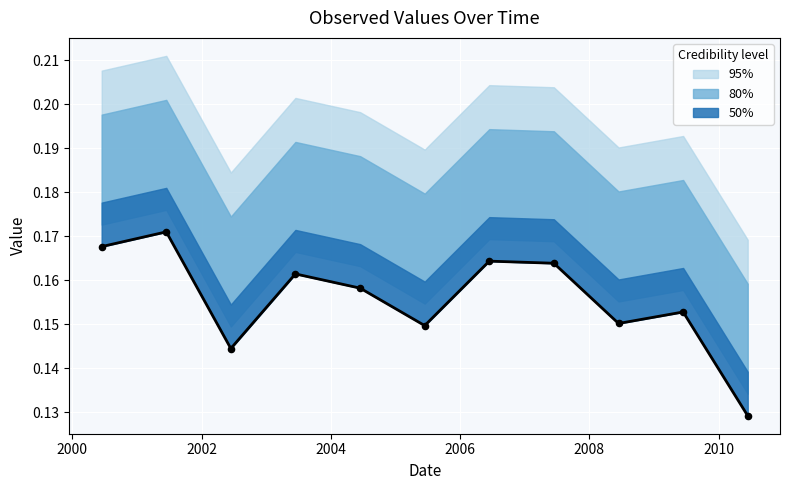

Which series has the largest Y range (max minus min)?

95%